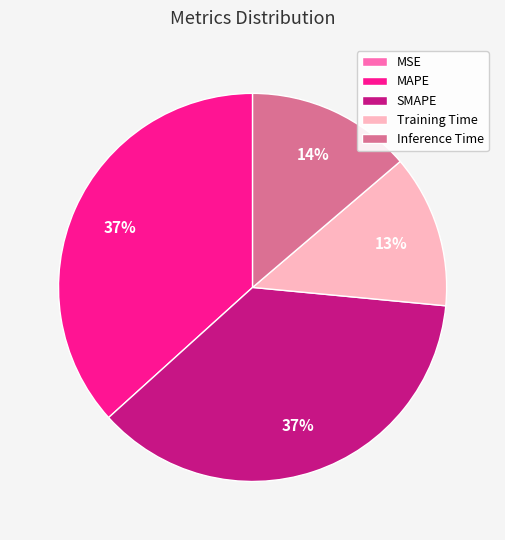

Between MAPE and Inference Time, which is larger?

MAPE